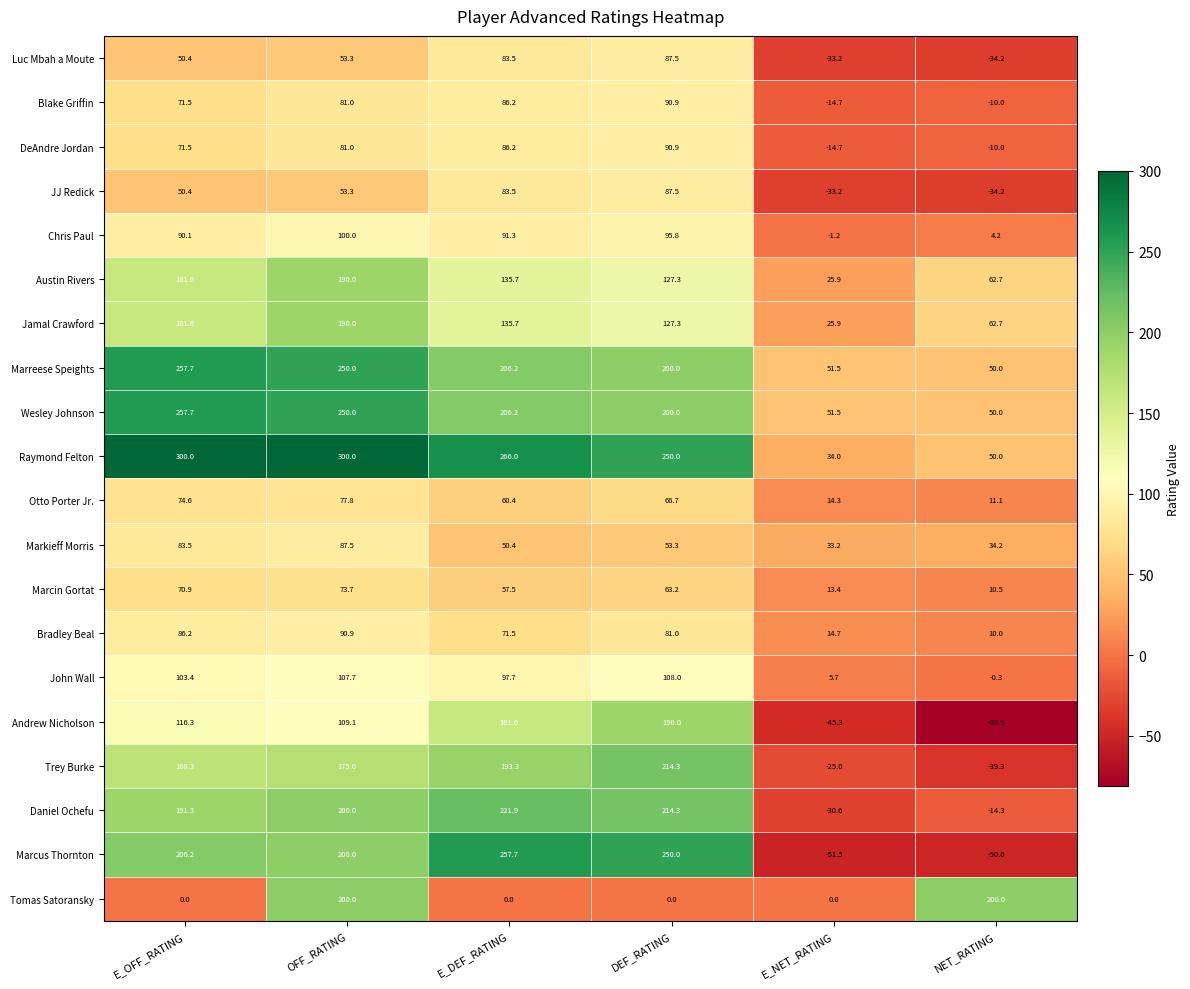

Is it true that Trey Burke equals 214.3 at DEF_RATING?

True